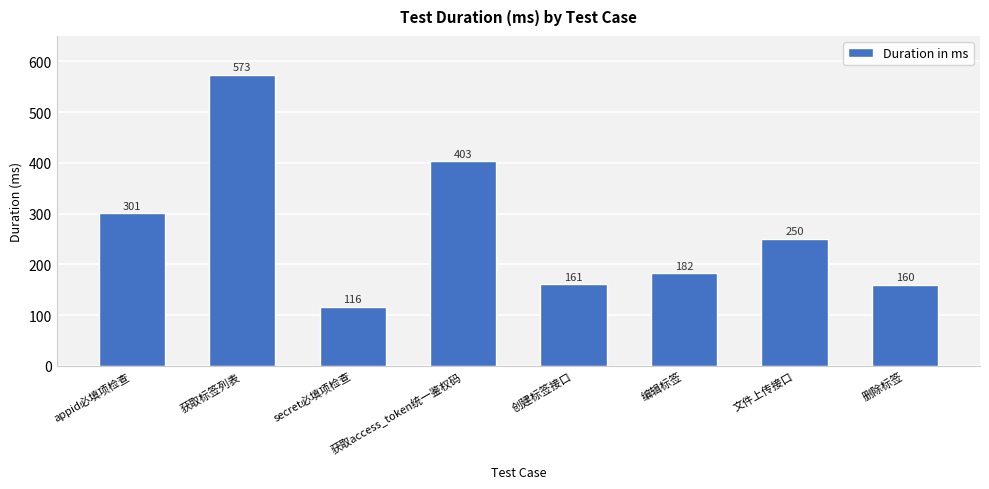

The chart shows a value of 161 at 创建标签接口. True or false?

True